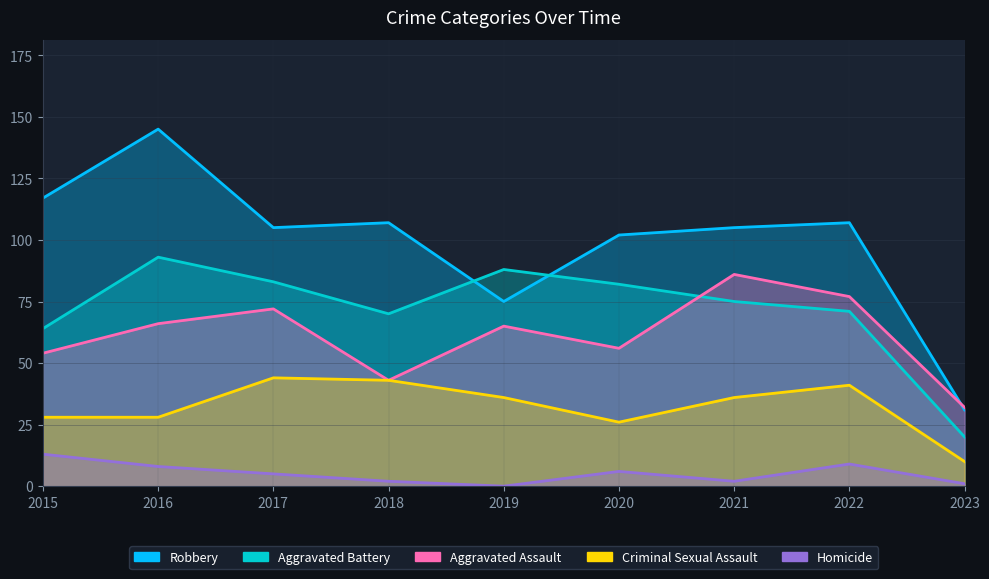

The Homicide series shows 3 at 2020. True or false?

False